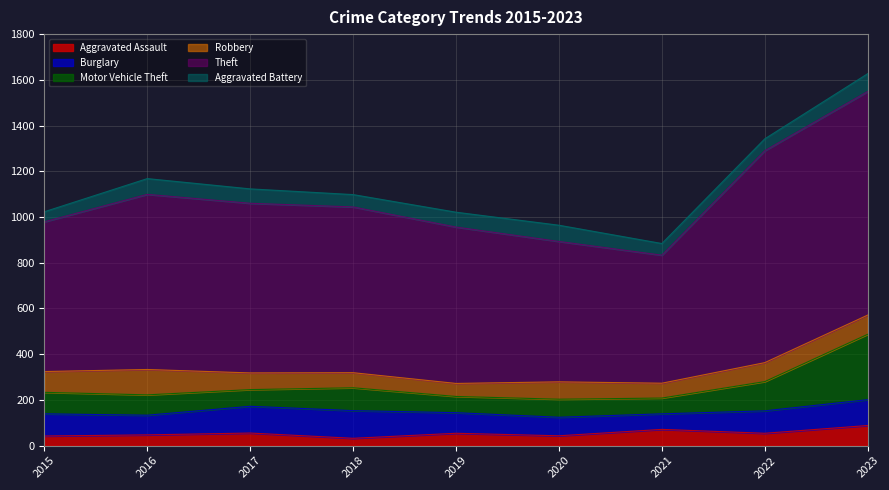

What are all the series names shown in the legend?

Aggravated Assault, Burglary, Motor Vehicle Theft, Robbery, Theft, Aggravated Battery